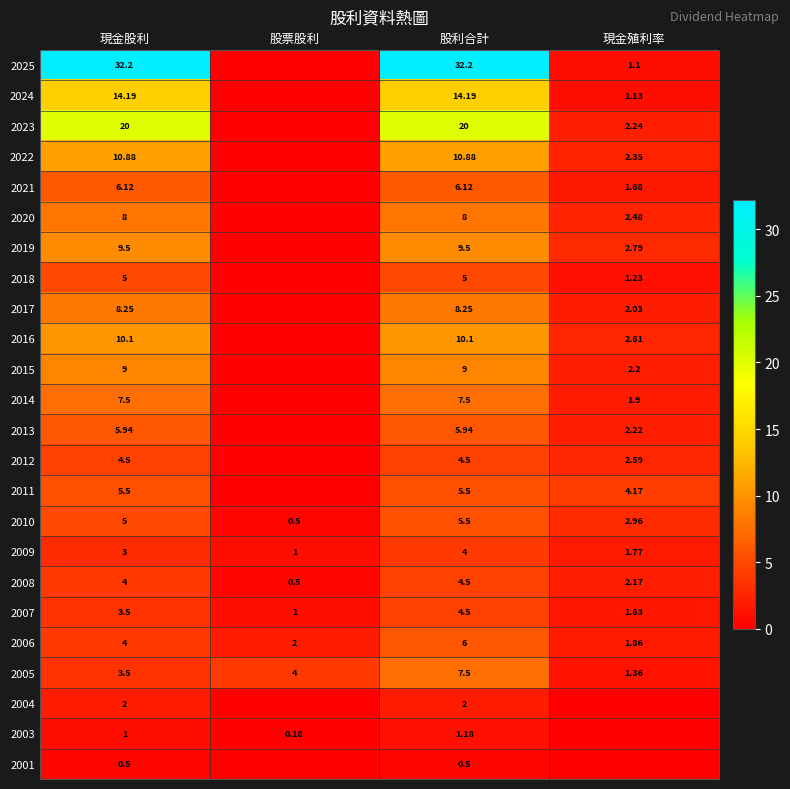

Is the value of 2025 at 現金殖利率 greater than the value of 2021 at 現金股利?

No